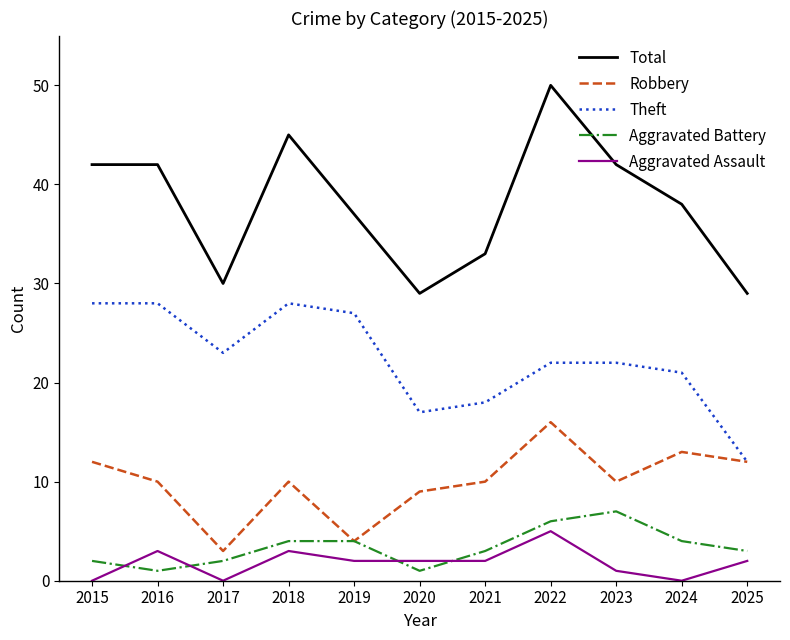

At which category does Aggravated Assault reach its first local valley?

2017